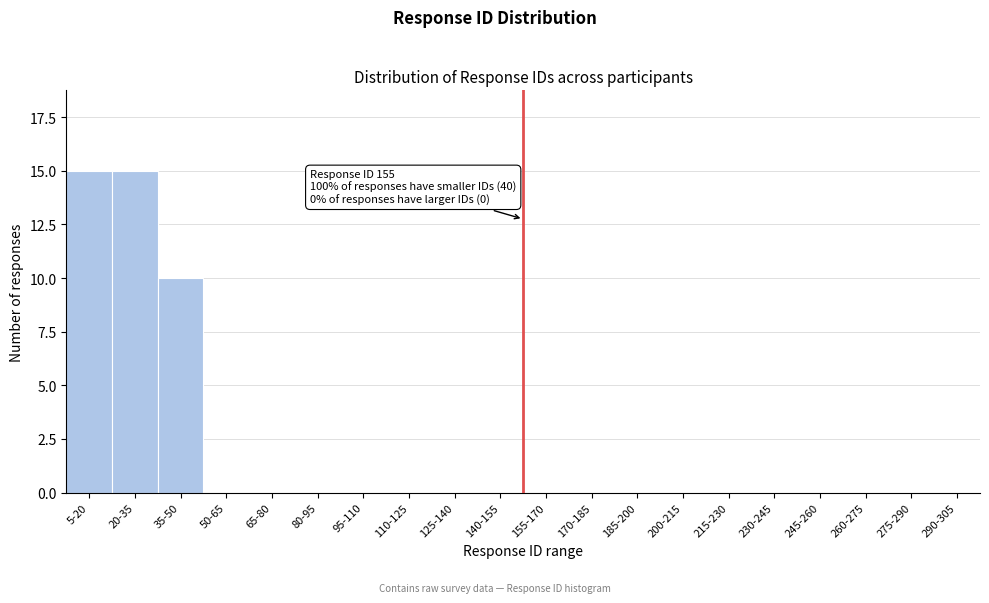

Reading left to right, transcribe all the data shown in this chart.

5-20=15	20-35=15	35-50=10	50-65=0	65-80=0	80-95=0	95-110=0	110-125=0	125-140=0	140-155=0	155-170=0	170-185=0	185-200=0	200-215=0	215-230=0	230-245=0	245-260=0	260-275=0	275-290=0	290-305=0